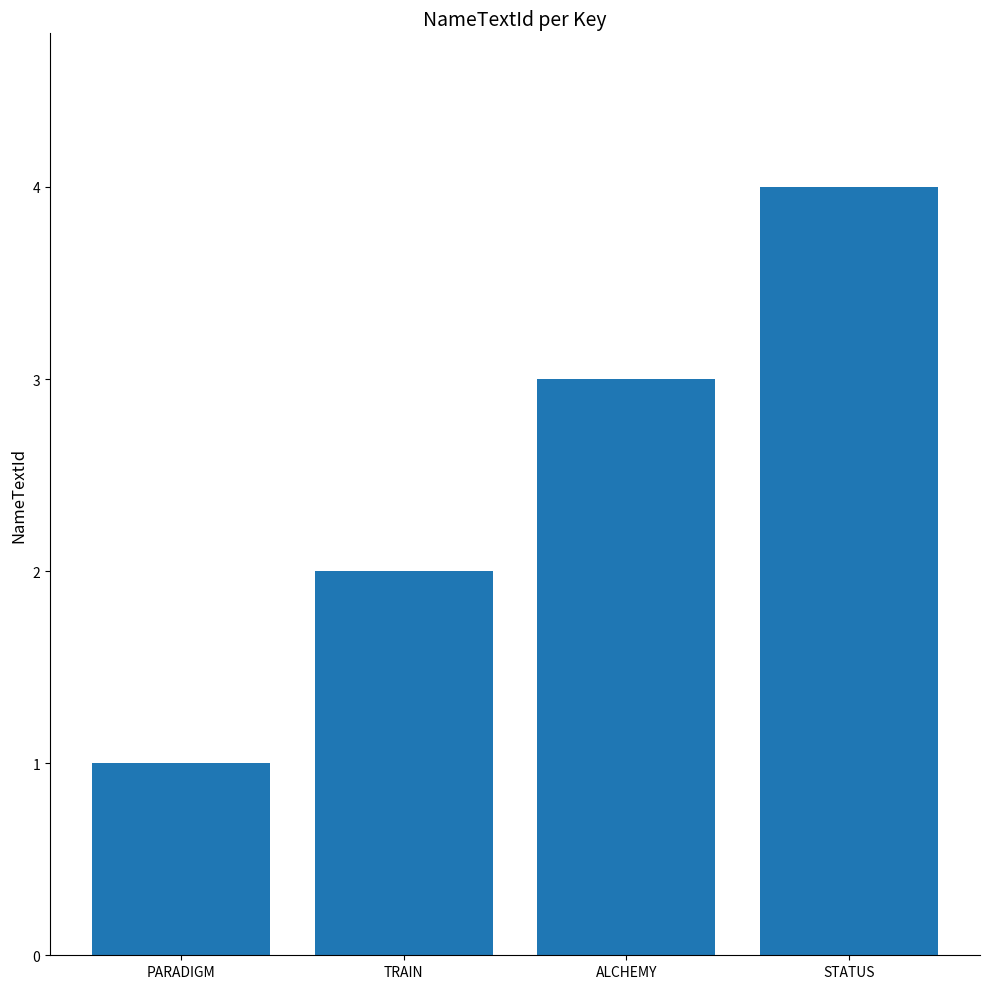

Rank the categories by value from lowest to highest.

PARADIGM, TRAIN, ALCHEMY, STATUS